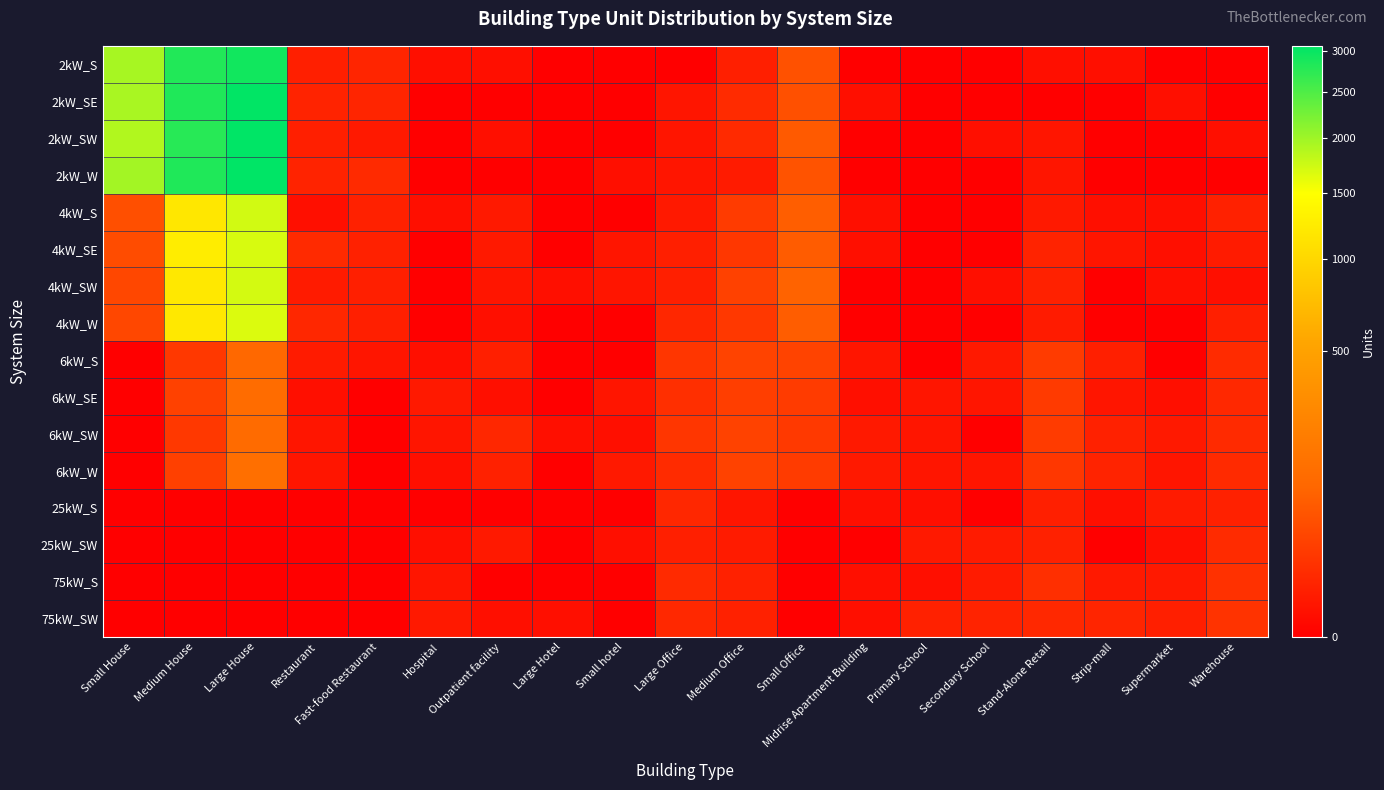

At how many categories does at least one series exceed 2652?

2